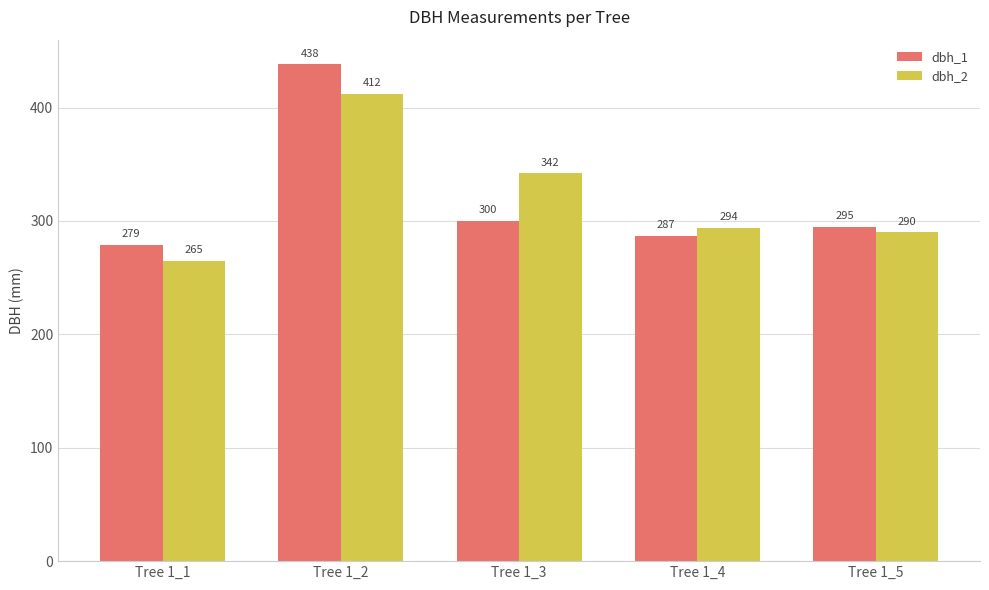

Does the chart contain stacked bars?

No